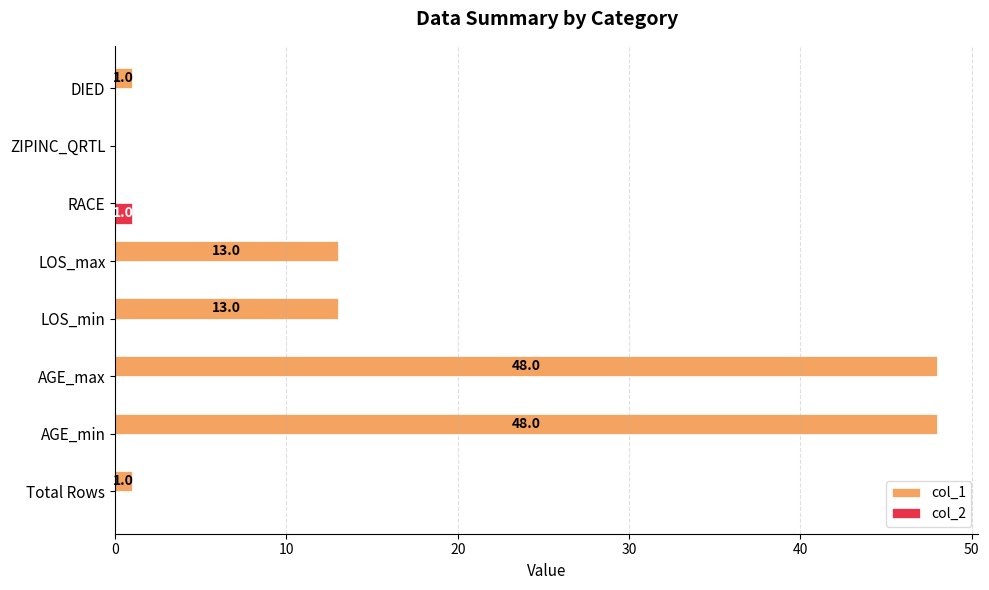

How many categories are shown in the chart?

8